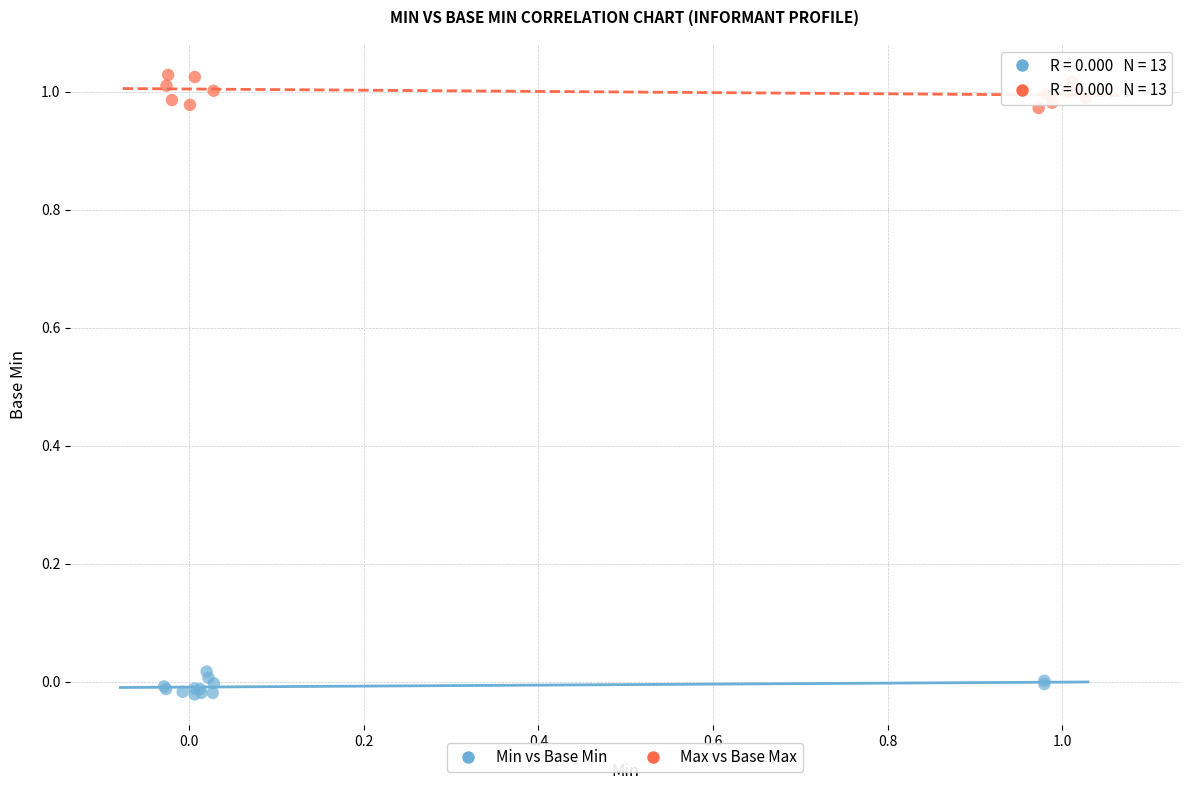

Which series has the largest Y range (max minus min)?

Max vs Base Max